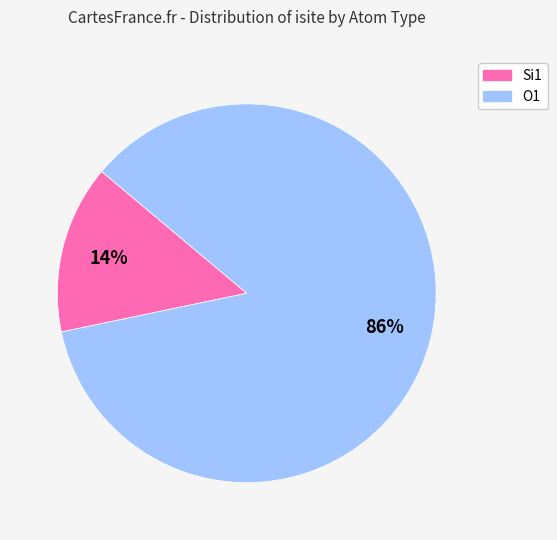

Is there any slice that represents more than half of the pie?

Yes